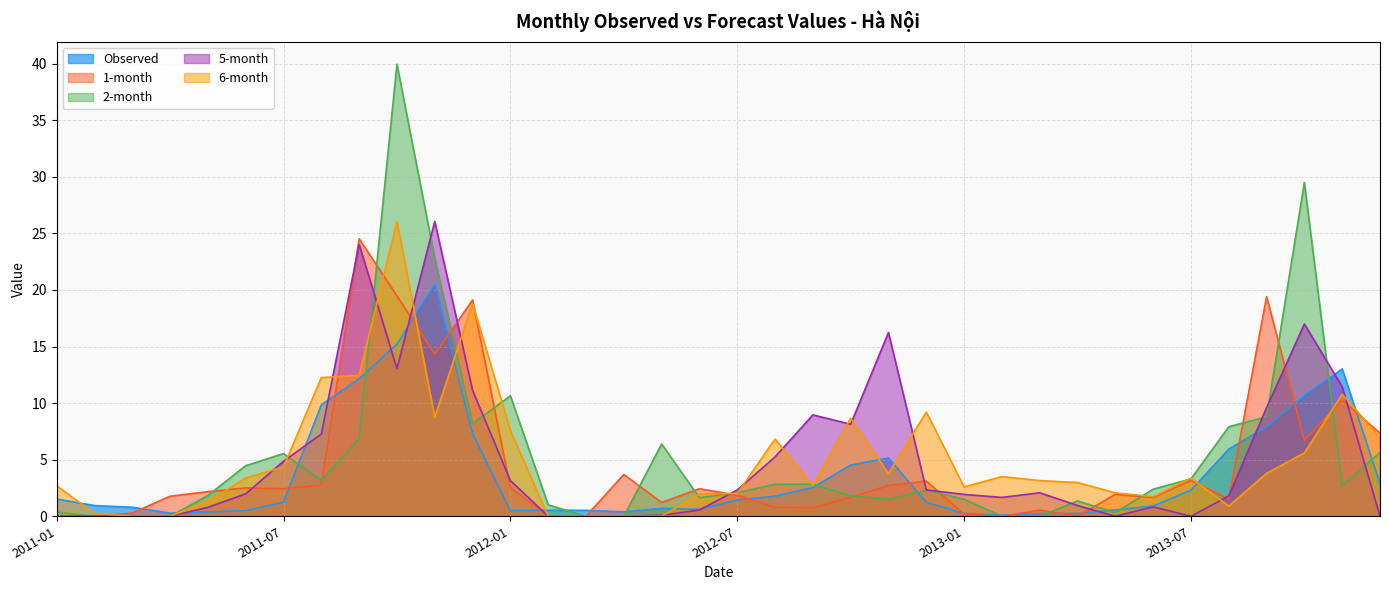

What is the difference between the 1-month values at 2012-07 and 2013-05?

0.1